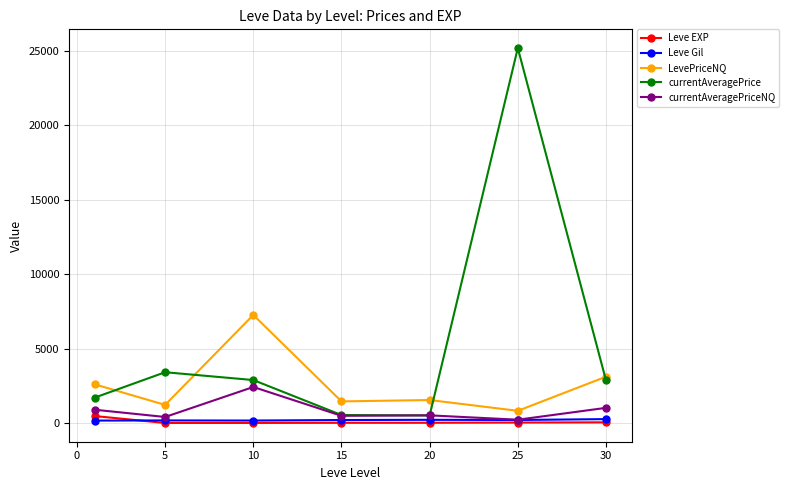

Which series has the widest spread of values?

currentAveragePrice